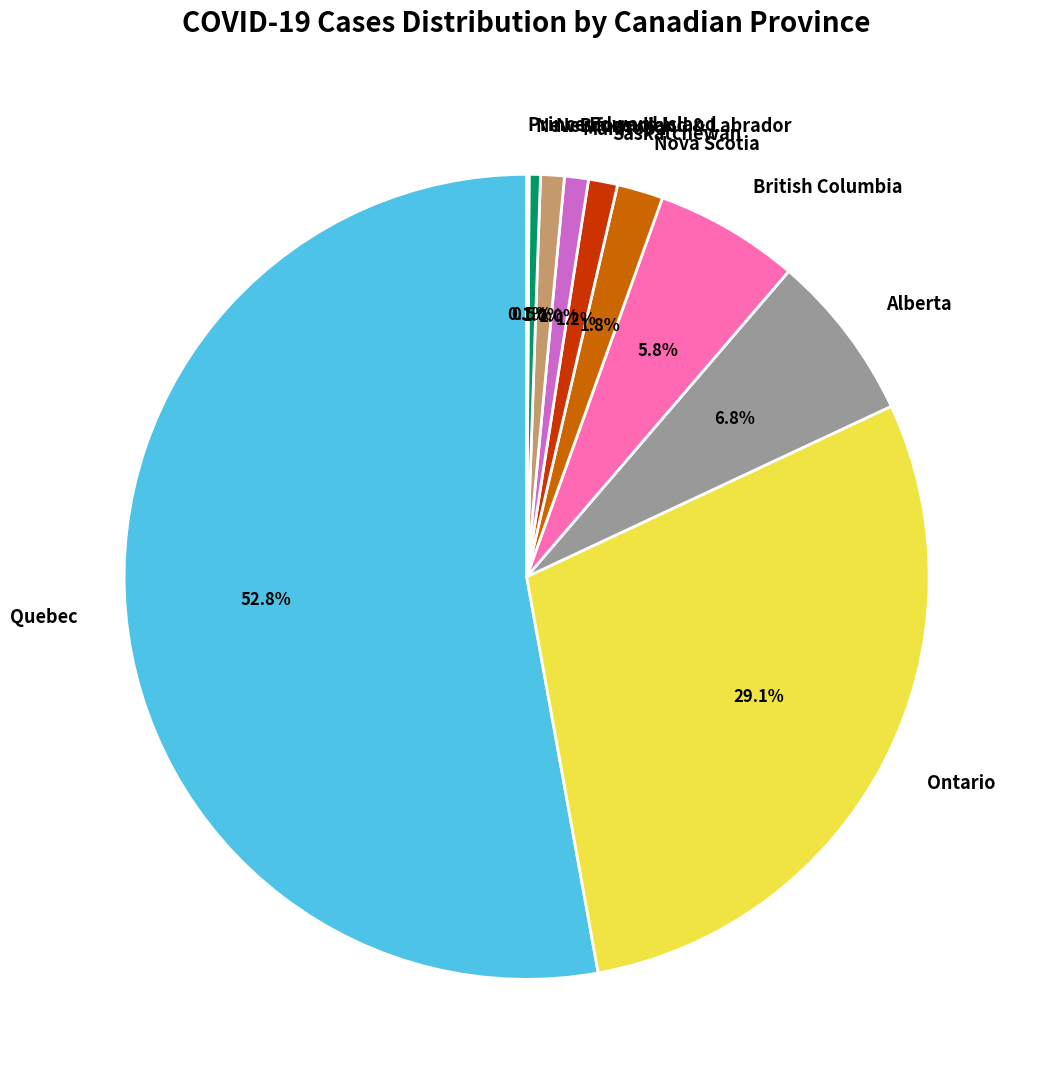

To the nearest percent, what portion does Newfoundland & Labrador represent?

1%